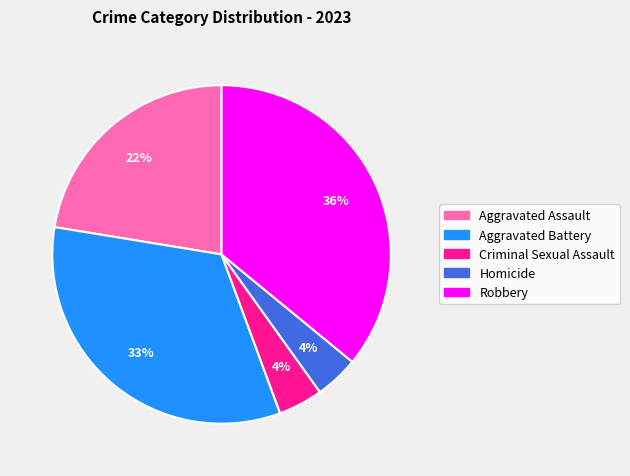

To the nearest percent, what is the difference between the largest and smallest slice percentages?

32%